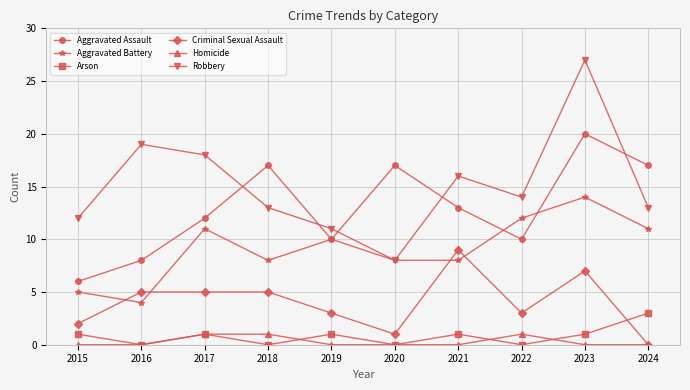

Which series changed the most between 2023 and 2024?

Robbery